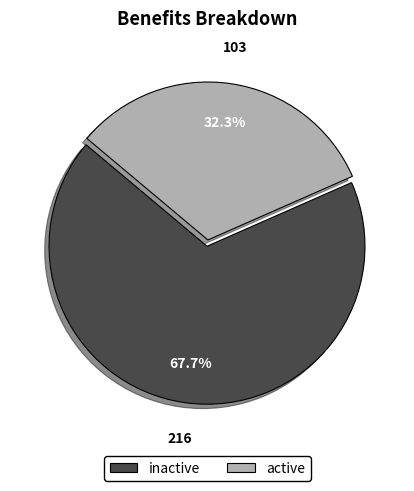

How many slices are in this pie chart?

2